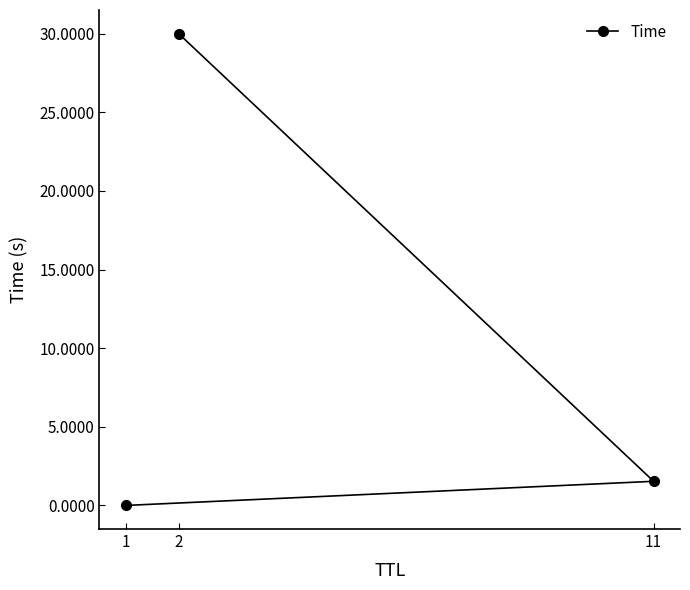

Is this an area chart (filled region under the line)?

No